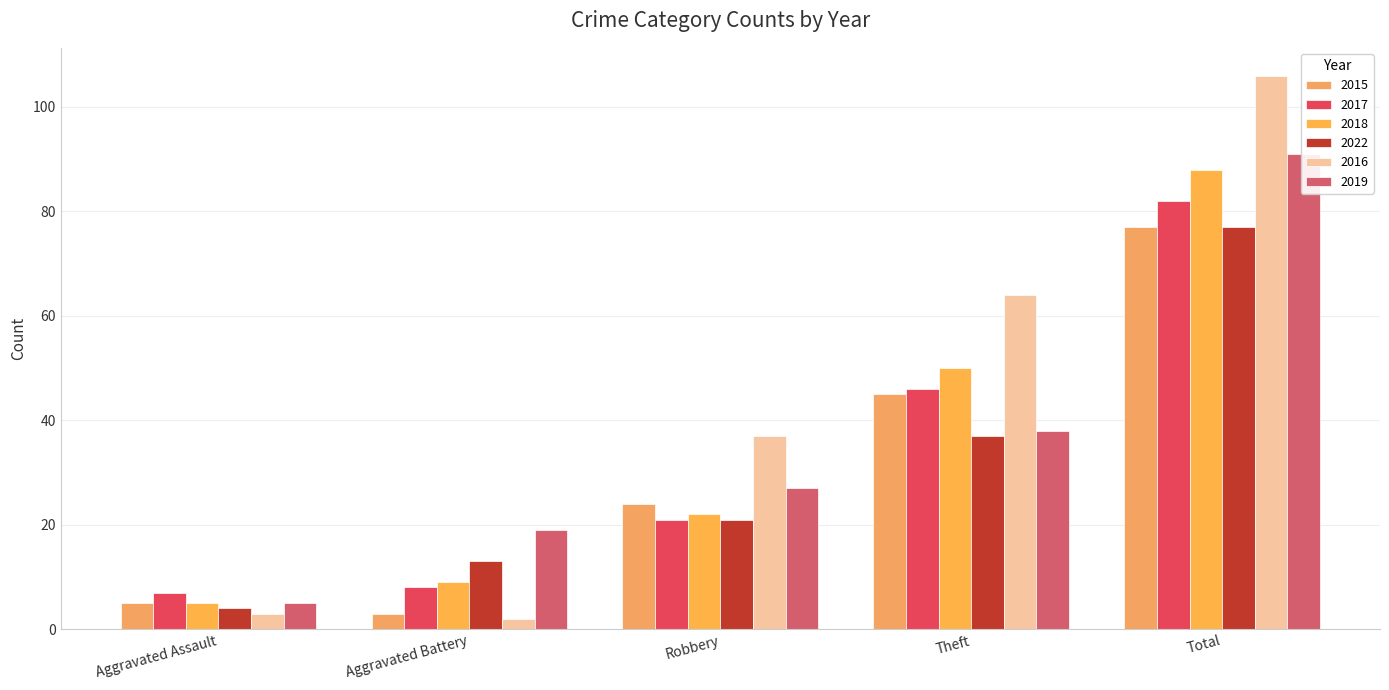

What is the total value across all series at Aggravated Assault?

29